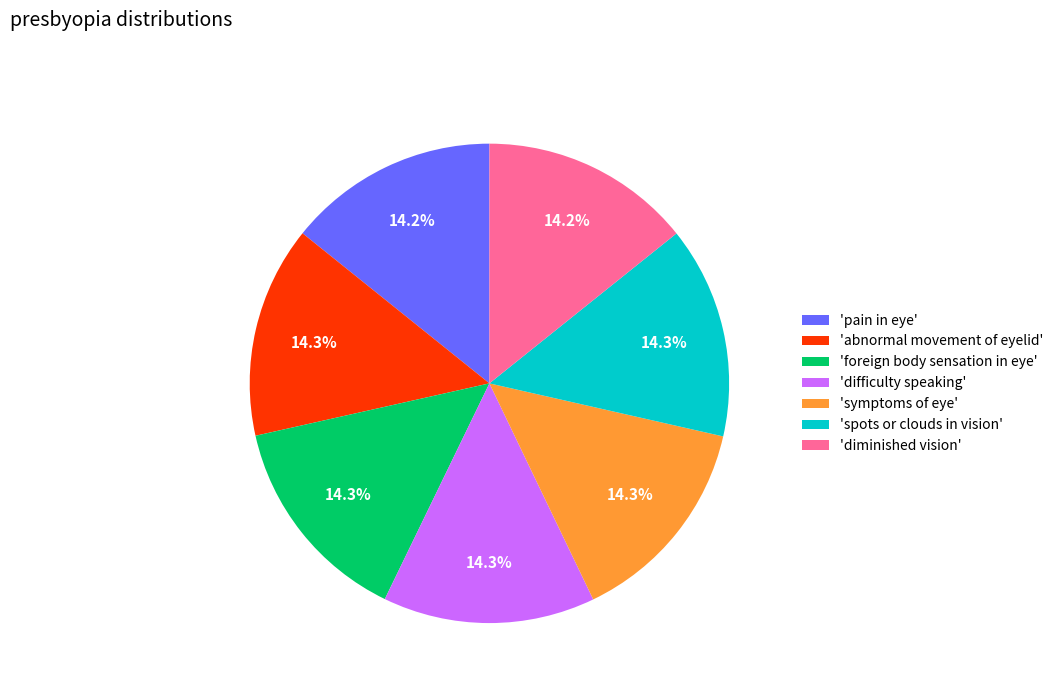

Combined, do 'diminished vision' and 'difficulty speaking' account for over 50%?

No